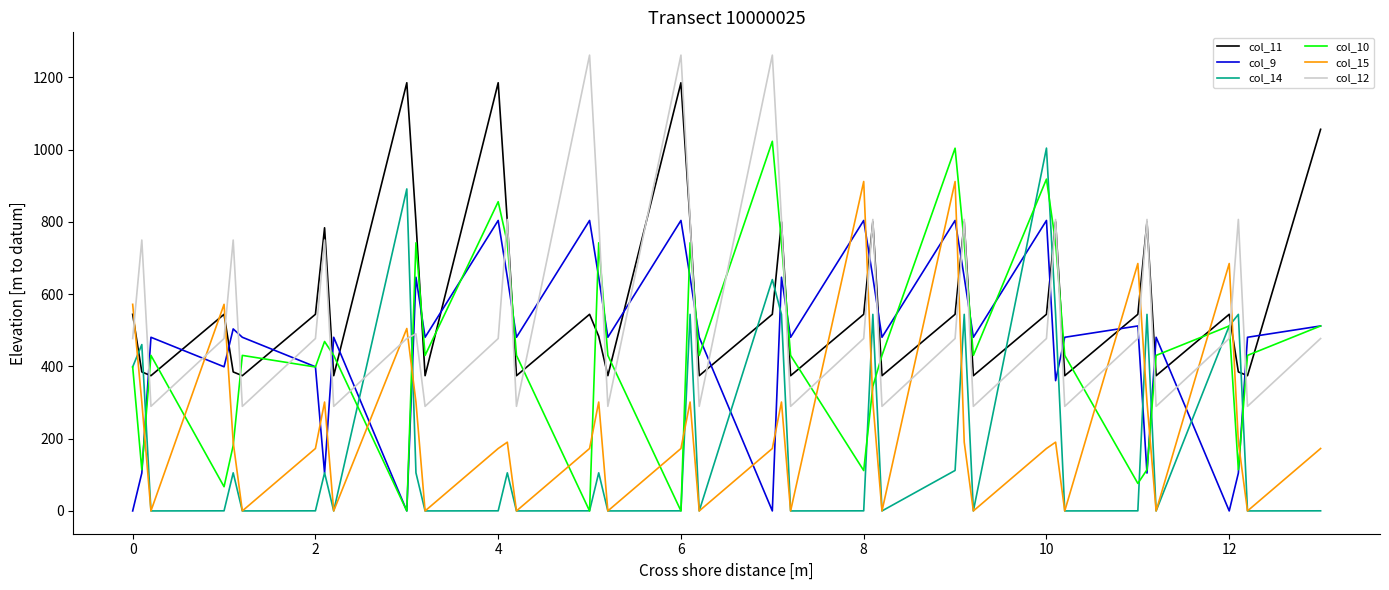

True or false: col_11 and col_10 cross at least once.

True